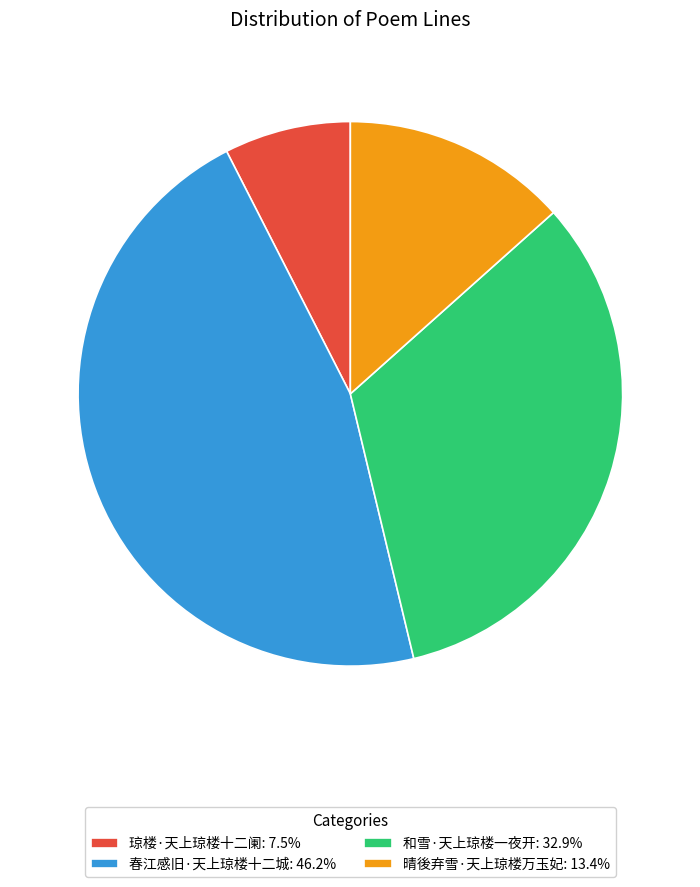

Does 琼楼·天上琼楼十二阑: 7.5% represent more than half of the total?

No